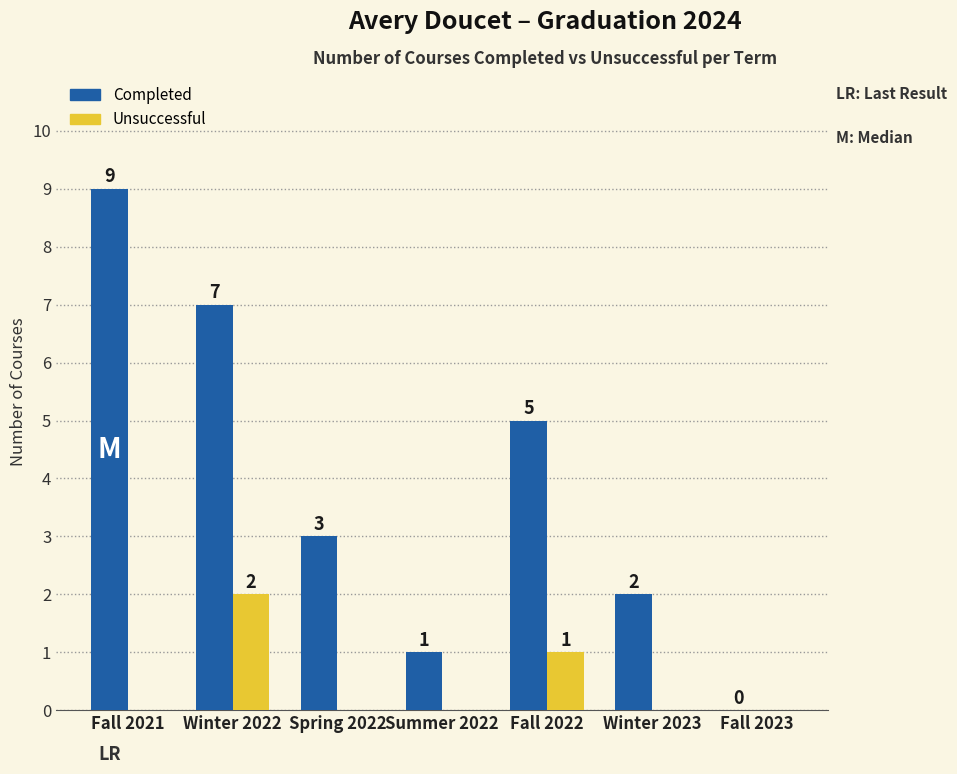

Which series has the largest total across all categories?

Completed